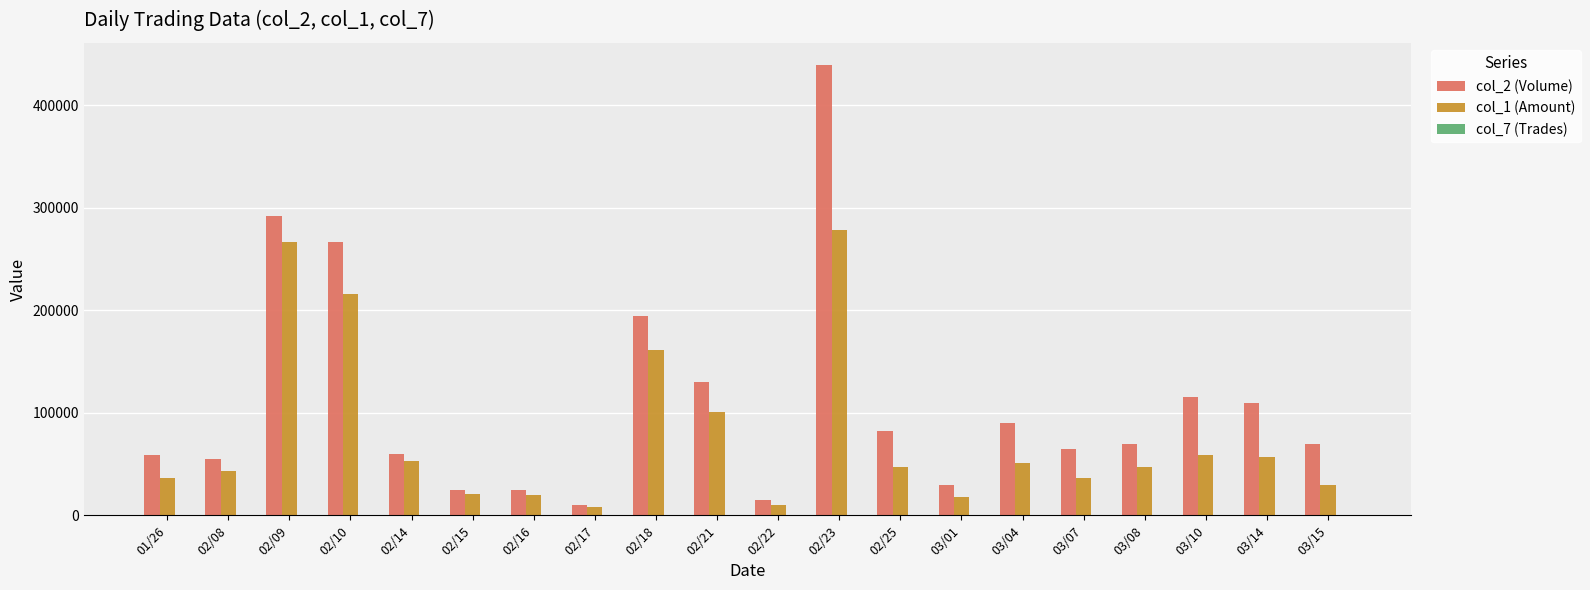

Which series has the largest range (max minus min)?

col_2 (Volume)